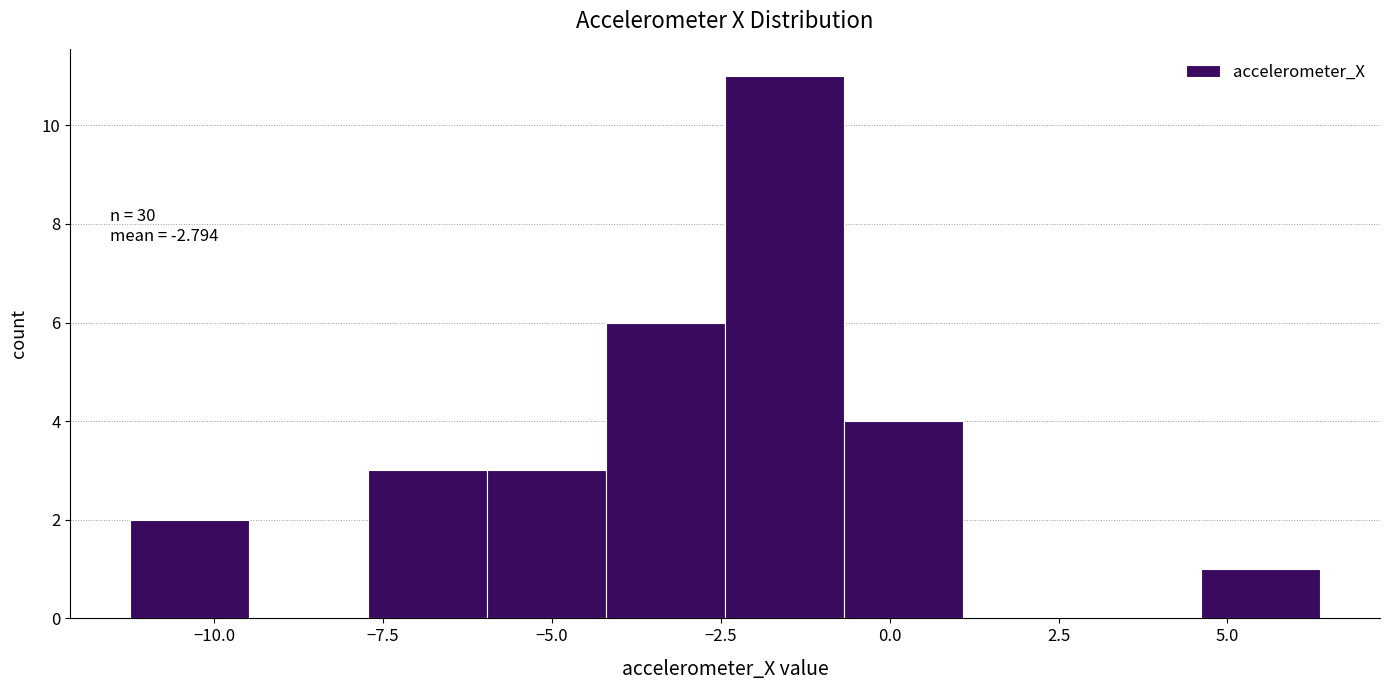

Around what value on the x-axis is the tallest bar? Give the approximate position of its centre, as read against the axis.

-1.5